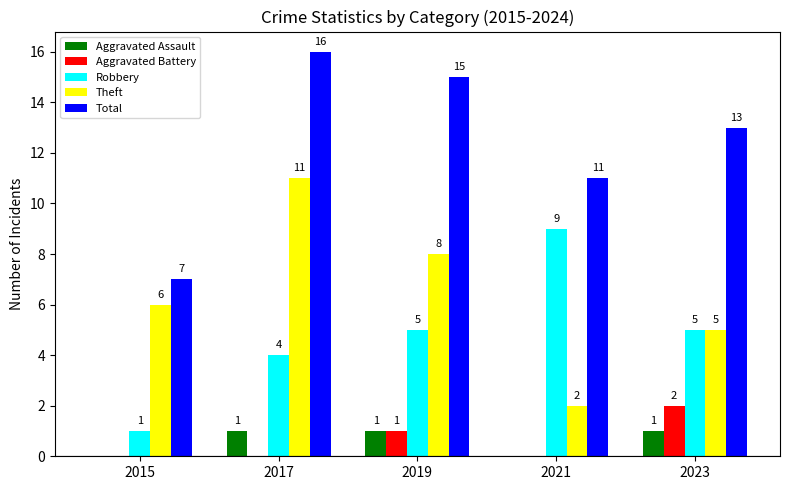

Which label corresponds to the largest value in the chart?

2017